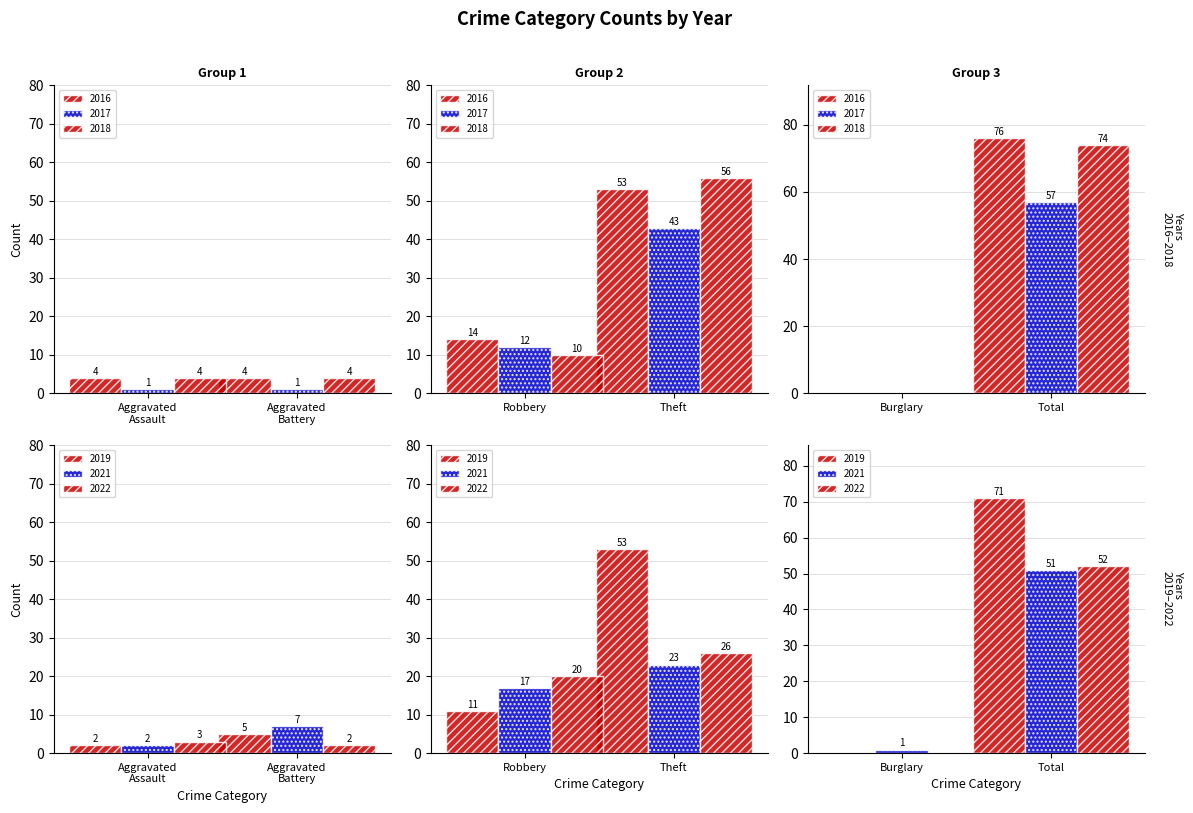

Rank the categories by 2019 value from highest to lowest.

Total, Theft, Robbery, Aggravated Battery, Aggravated Assault, Burglary